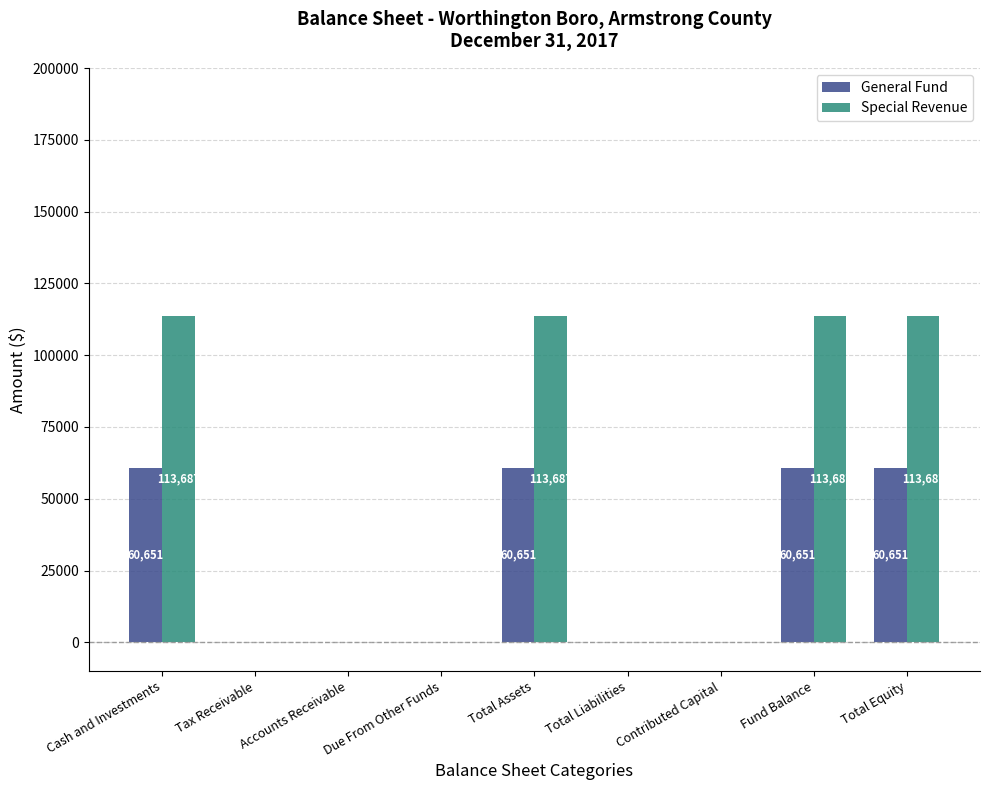

True or false: Special Revenue has a value of -65022 at Total Liabilities.

False